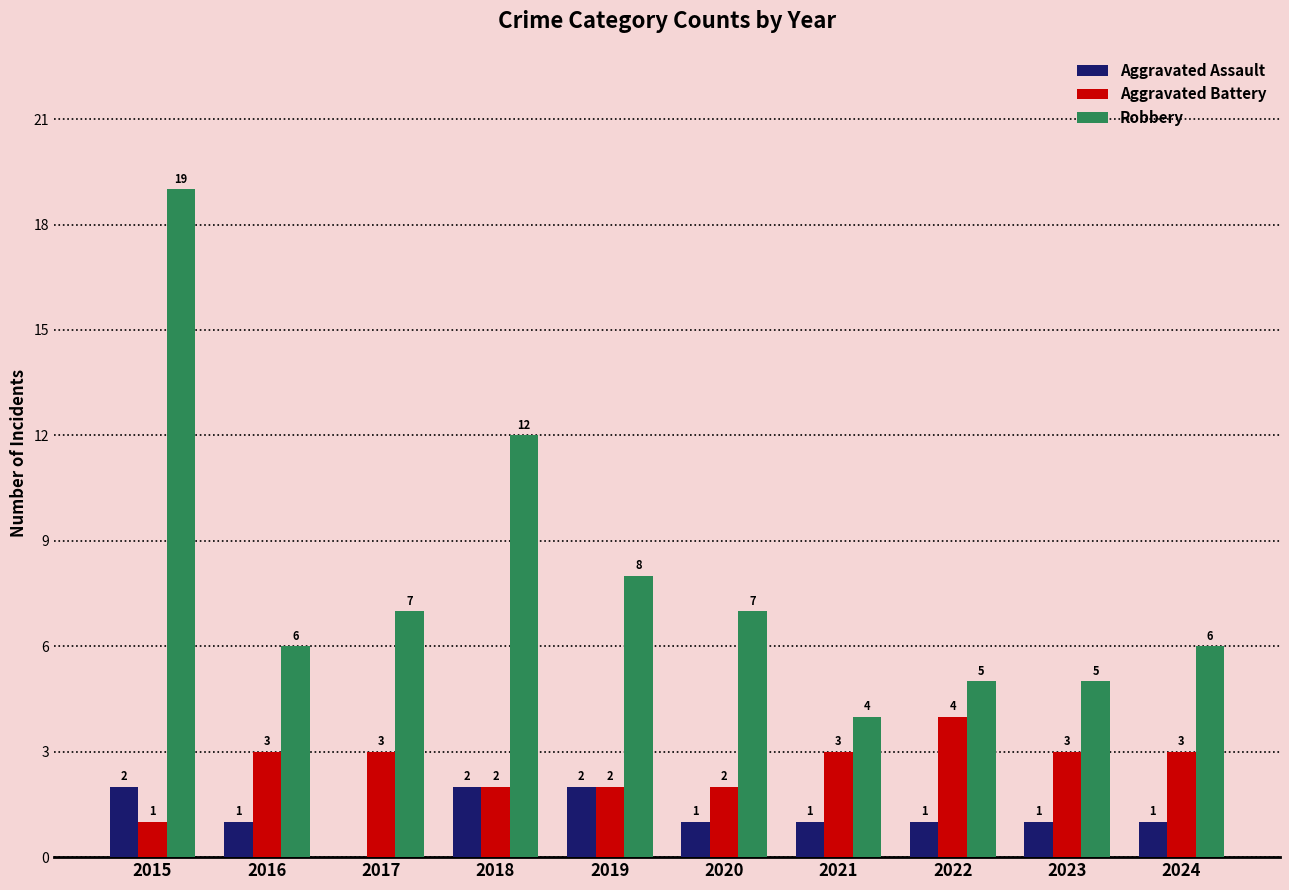

How many categories are shown in the chart?

10